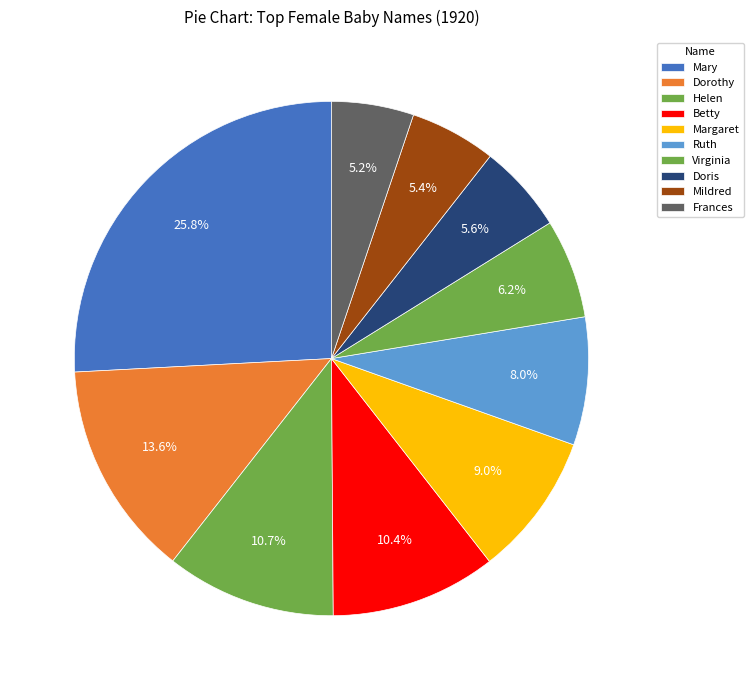

The Helen slice represents 11% of the pie. True or false?

True